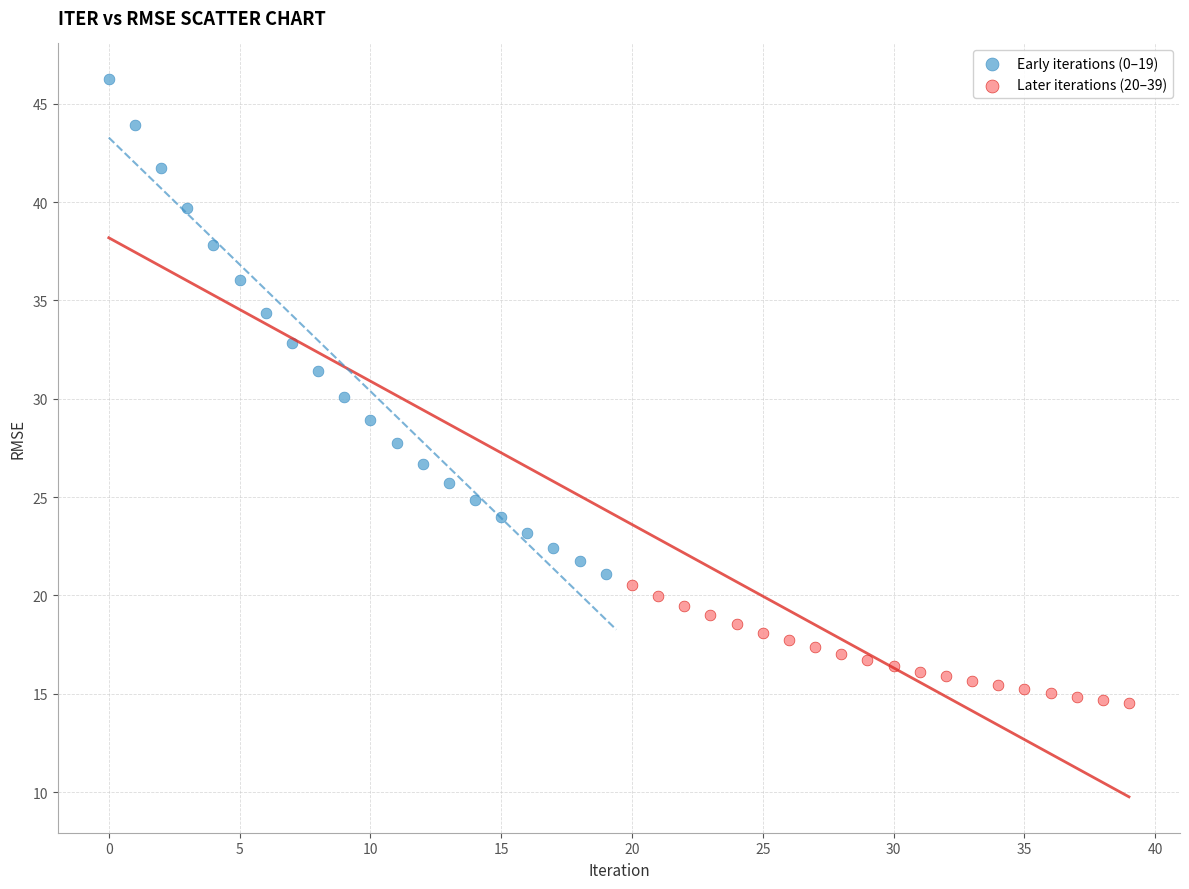

Which series reaches the maximum Y coordinate?

Early iterations (0–19)